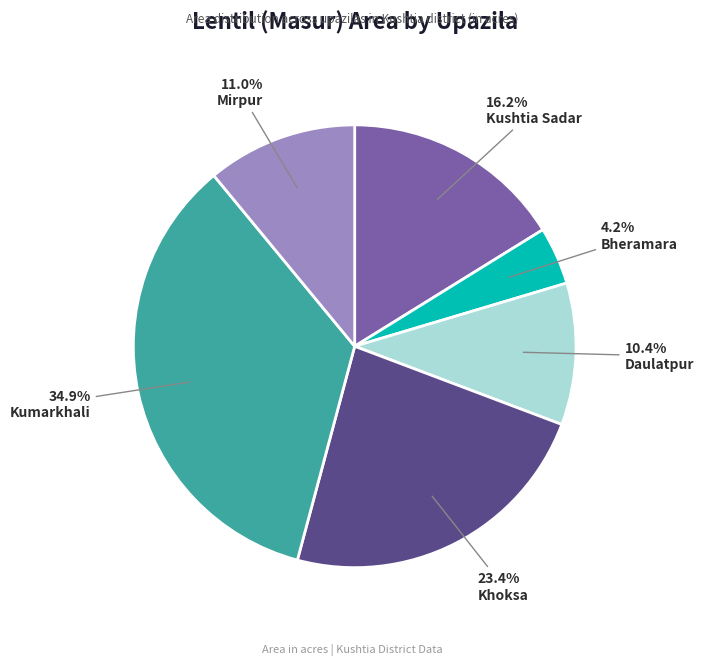

Does any single category account for the majority?

No